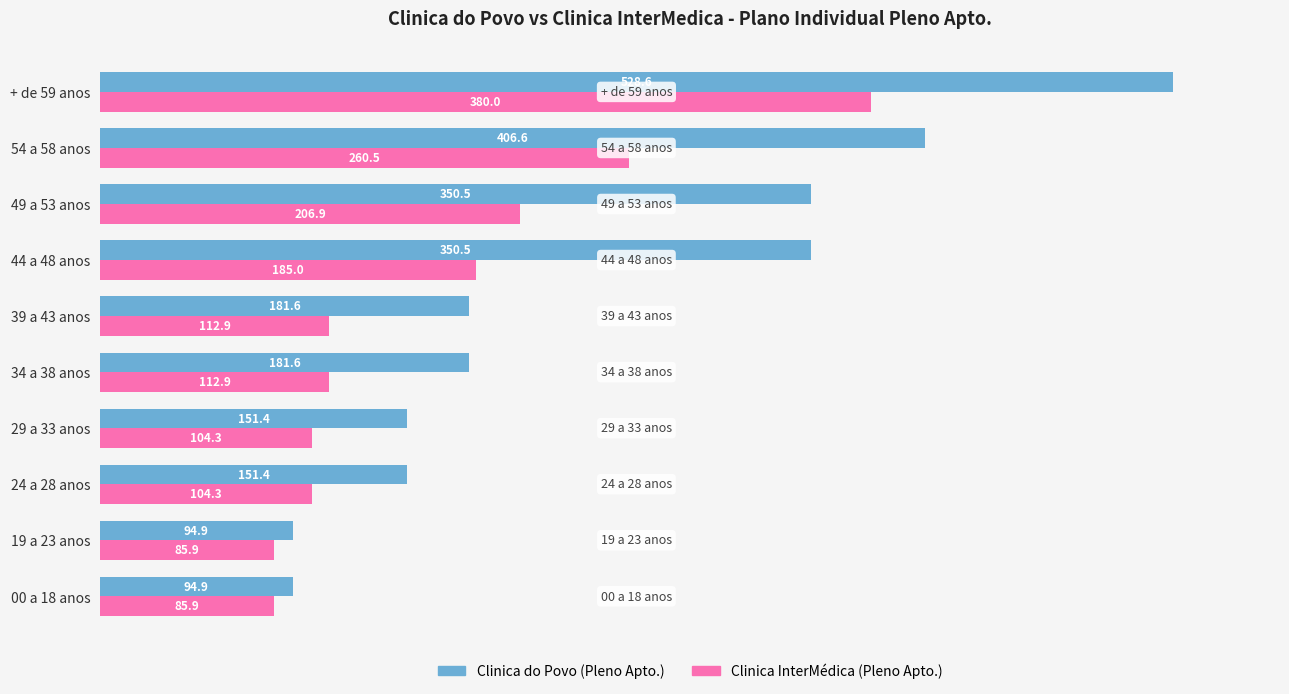

Rank the series by their average value, from lowest to highest.

Clinica InterMédica (Pleno Apto.), Clinica do Povo (Pleno Apto.)